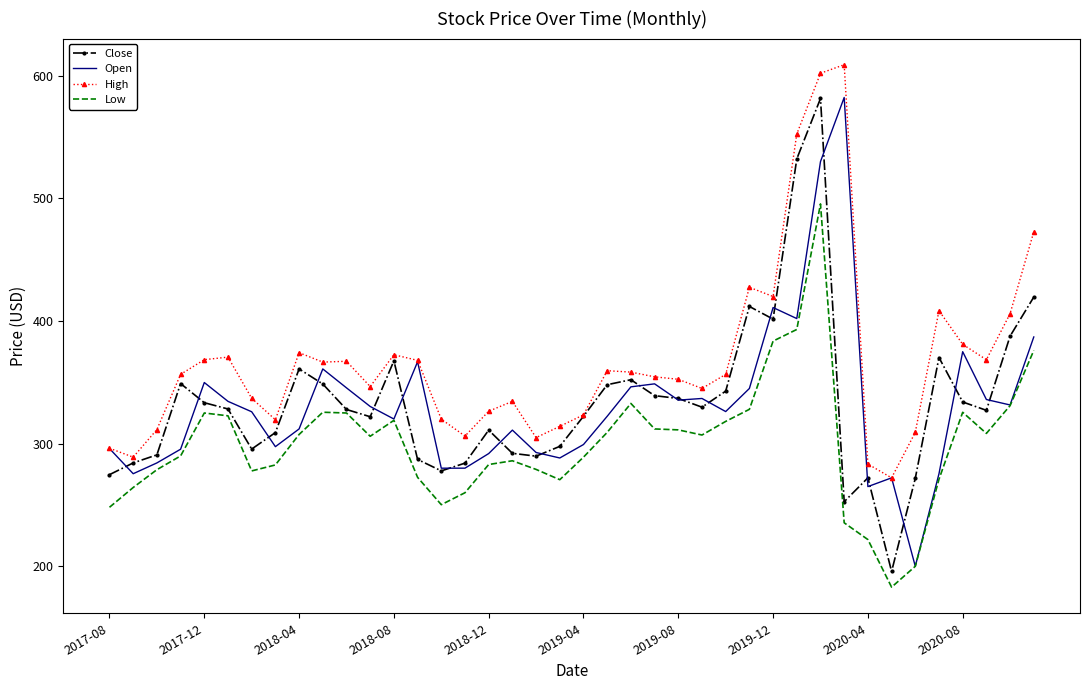

What is the maximum value shown in the chart?

609.0